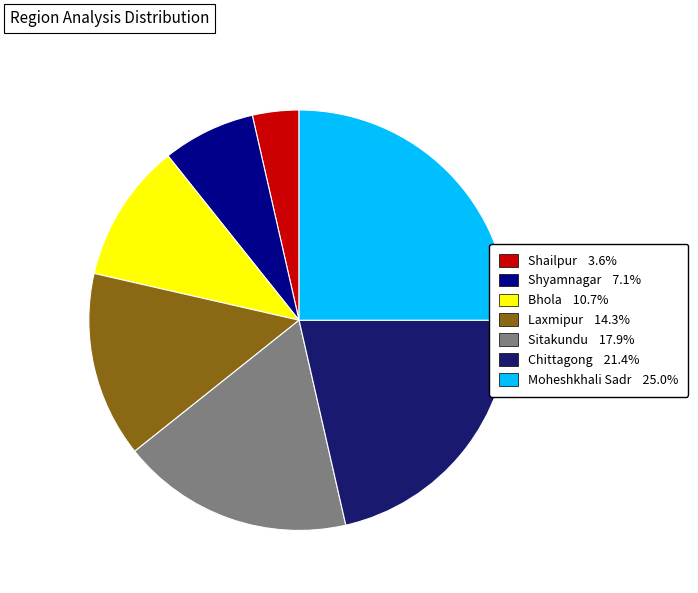

Approximately how many times larger is the value at Bhola 10.7% compared to Shailpur 3.6%?

3.0